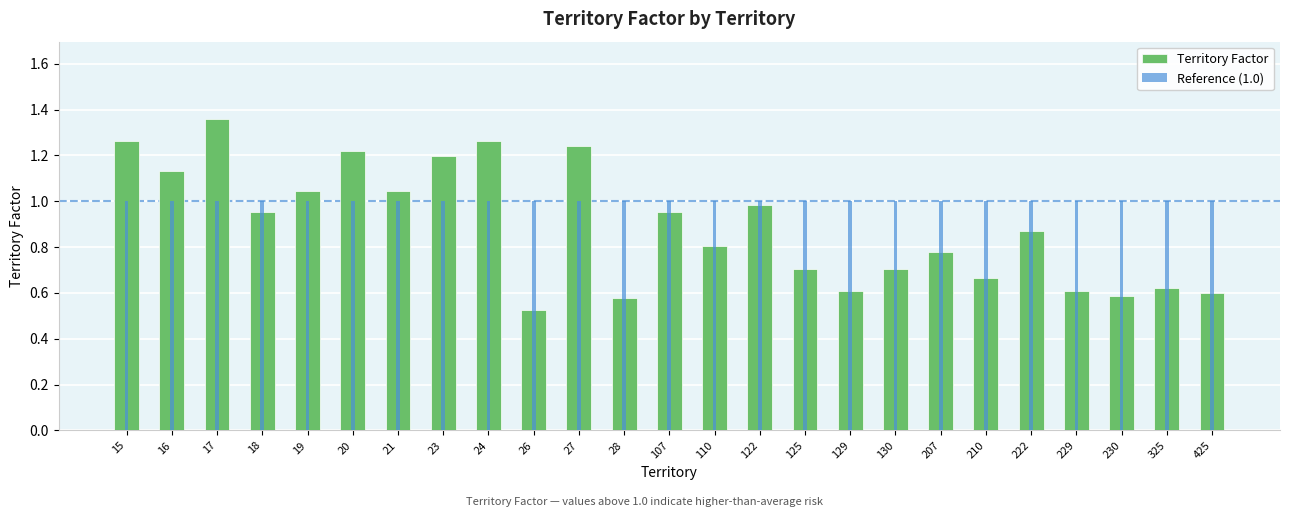

Which series has the largest total across all categories?

Reference (1.0)